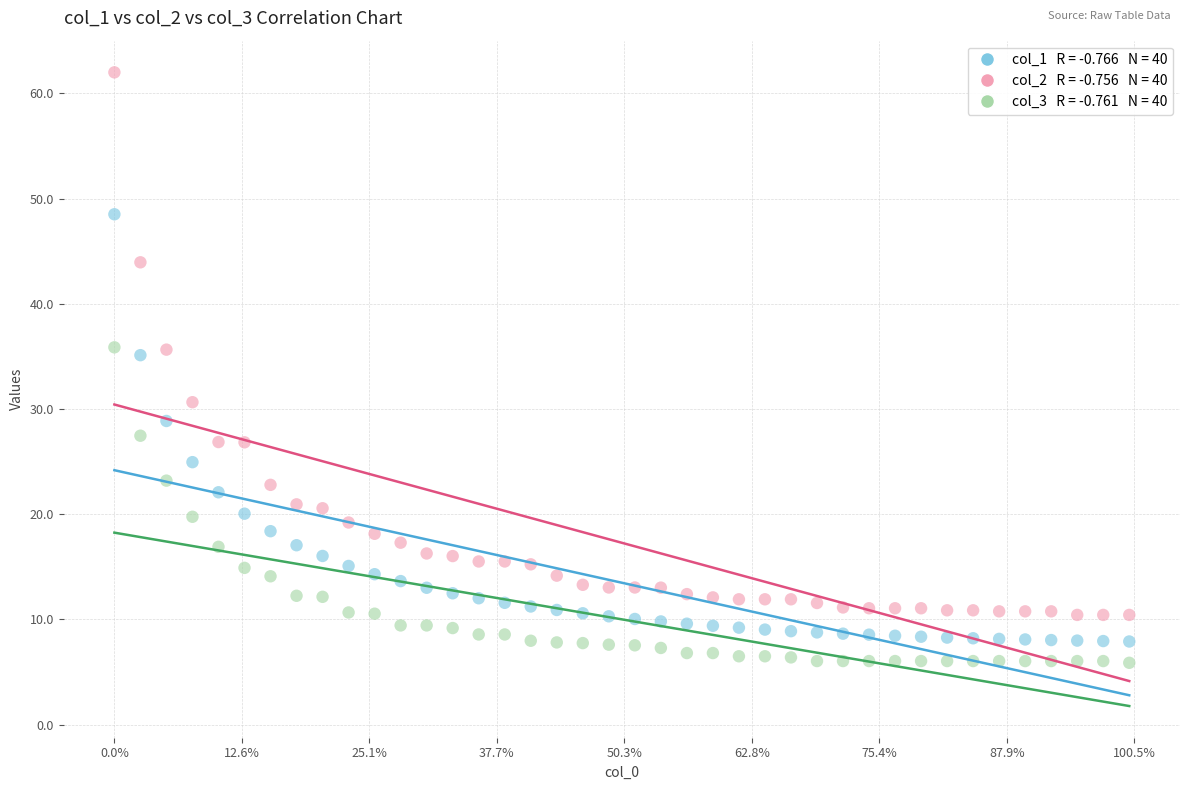

Across all data points, what is the range of X values (max minus min)?

79591.0